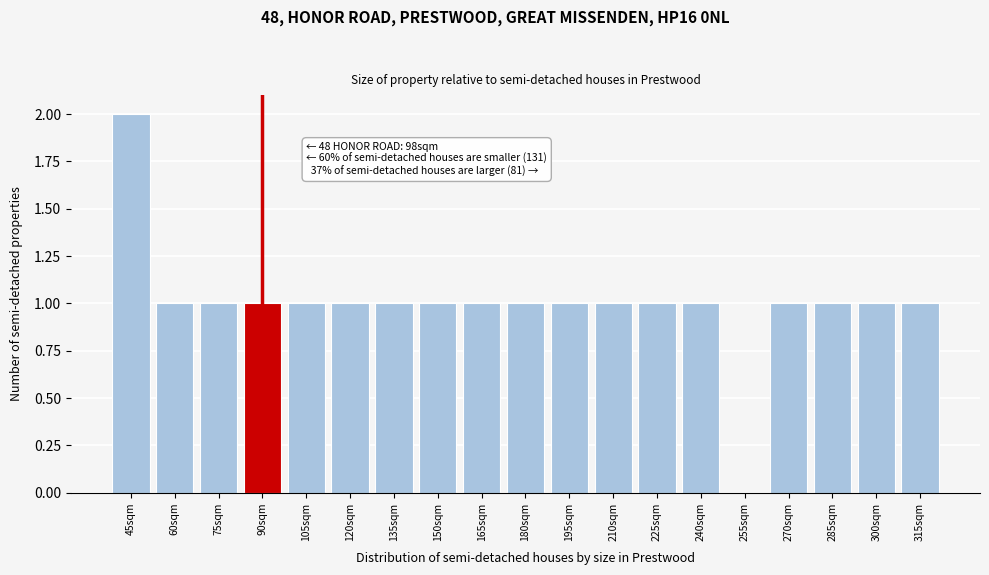

Reading left to right, transcribe all the data shown in this chart.

45sqm=2	60sqm=1	75sqm=1	90sqm=1	105sqm=1	120sqm=1	135sqm=1	150sqm=1	165sqm=1	180sqm=1	195sqm=1	210sqm=1	225sqm=1	240sqm=1	255sqm=0	270sqm=1	285sqm=1	300sqm=1	315sqm=1